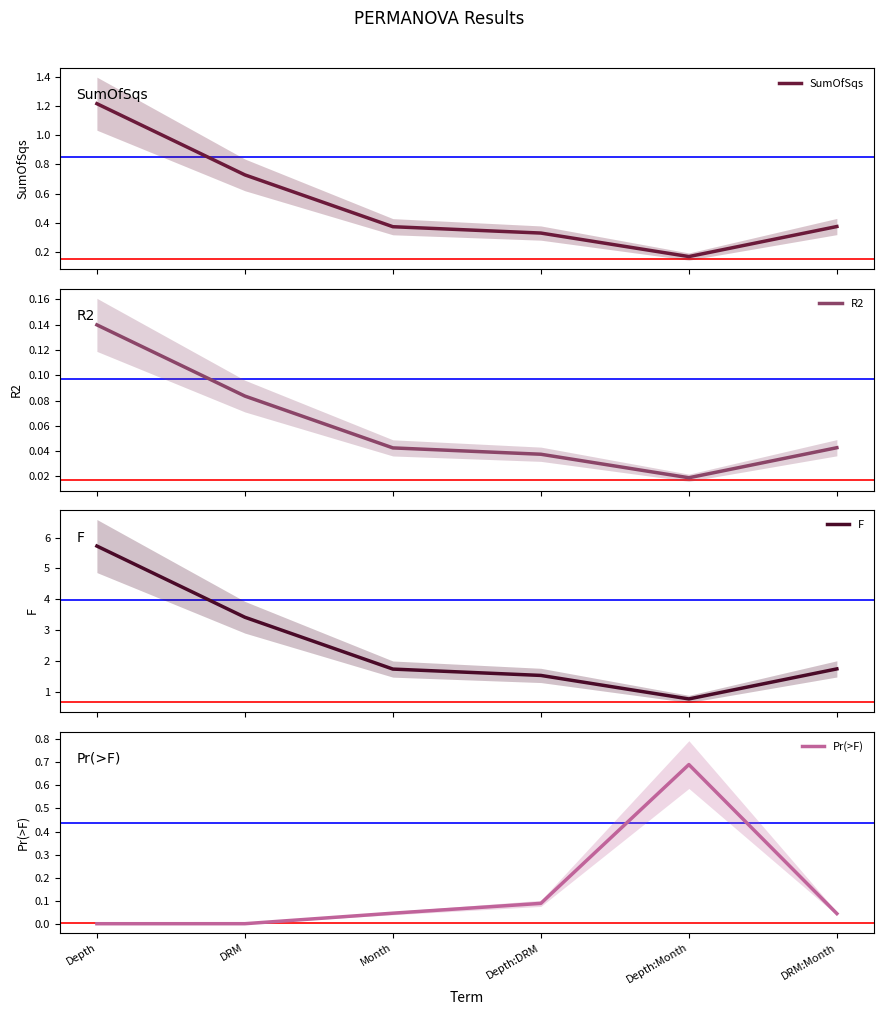

At which category is the sum across all series the highest?

Depth